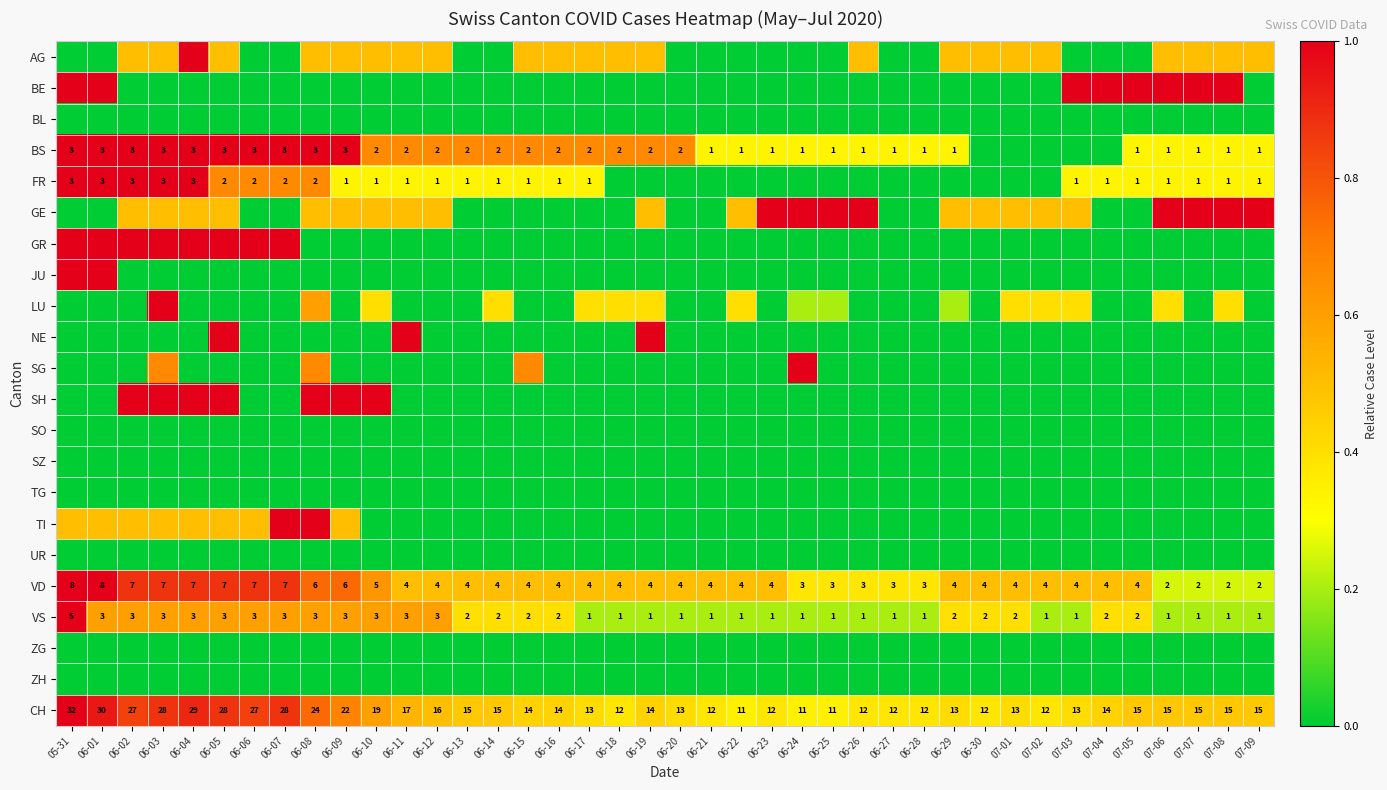

How many series are shown in this chart?

22